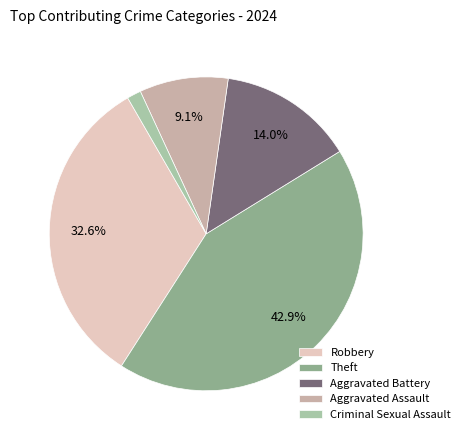

True or false: Theft accounts for 37% of the total.

False